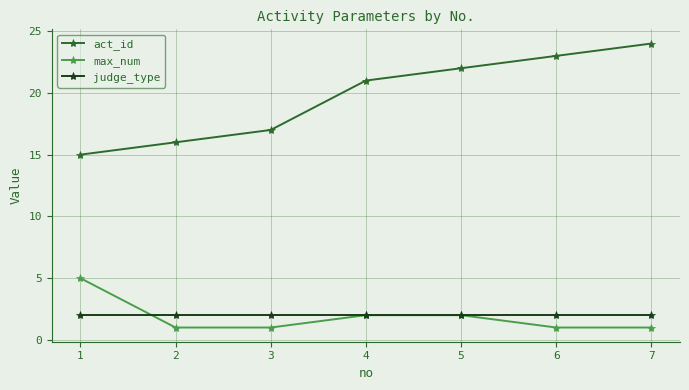

The max_num series shows 8 at 1. True or false?

False